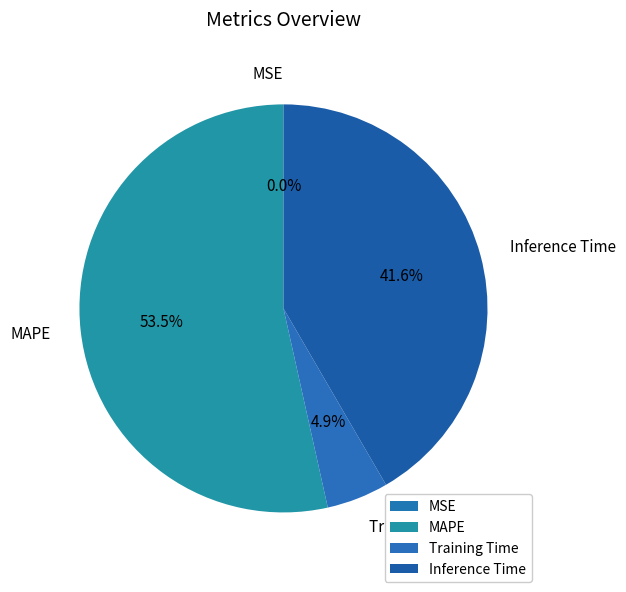

Which category has the biggest portion of the pie?

MAPE